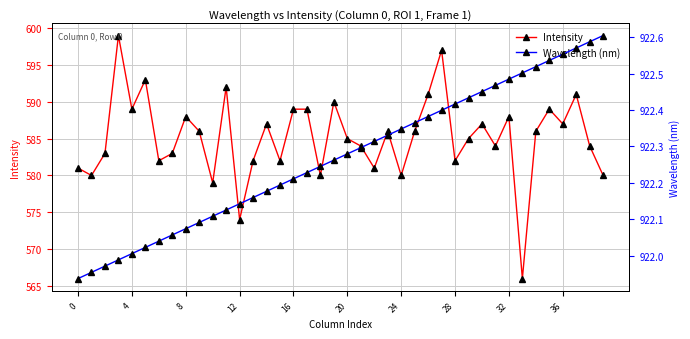

Between 17 and 18, which series saw the biggest shift?

Intensity